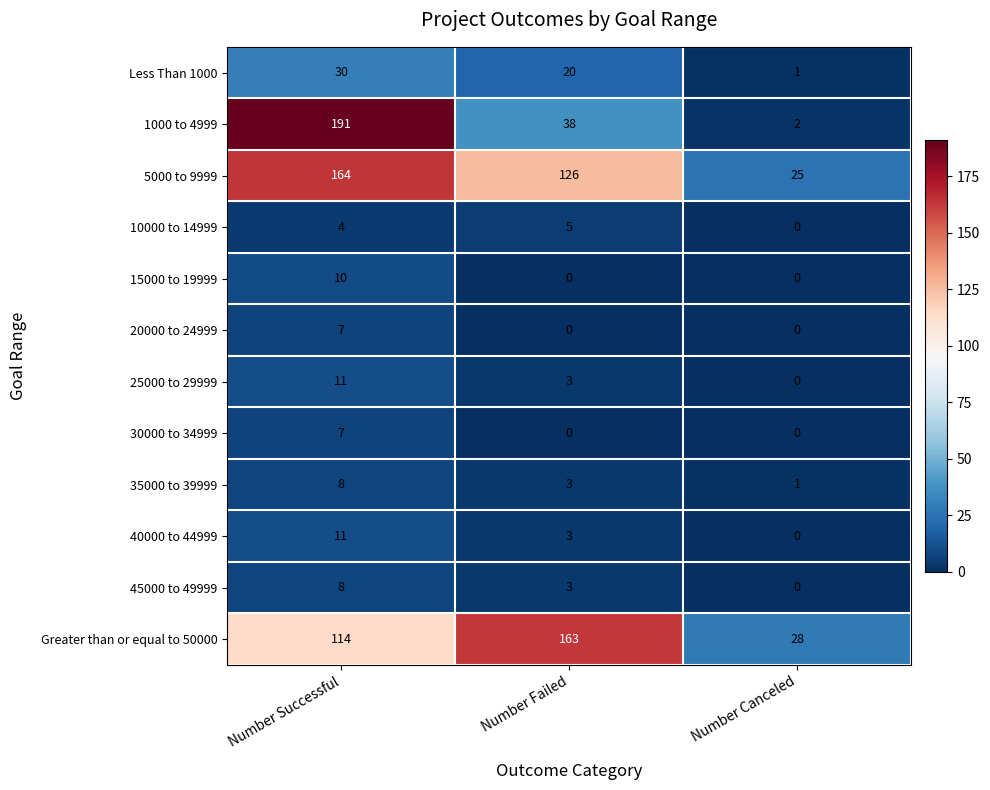

Which category has the lowest value in the 35000 to 39999 series?

Number Canceled